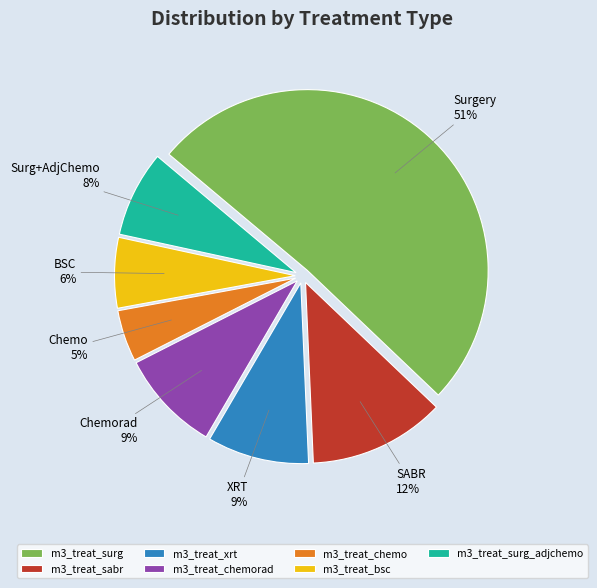

What is the smallest slice in the pie chart?

m3_treat_chemo